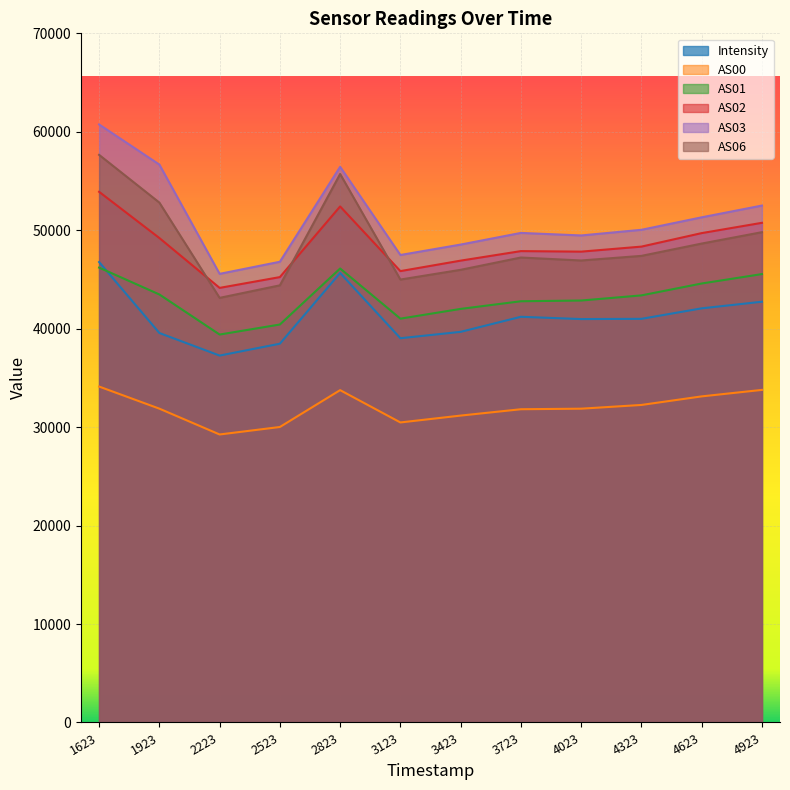

Which series has the widest spread of values?

AS03